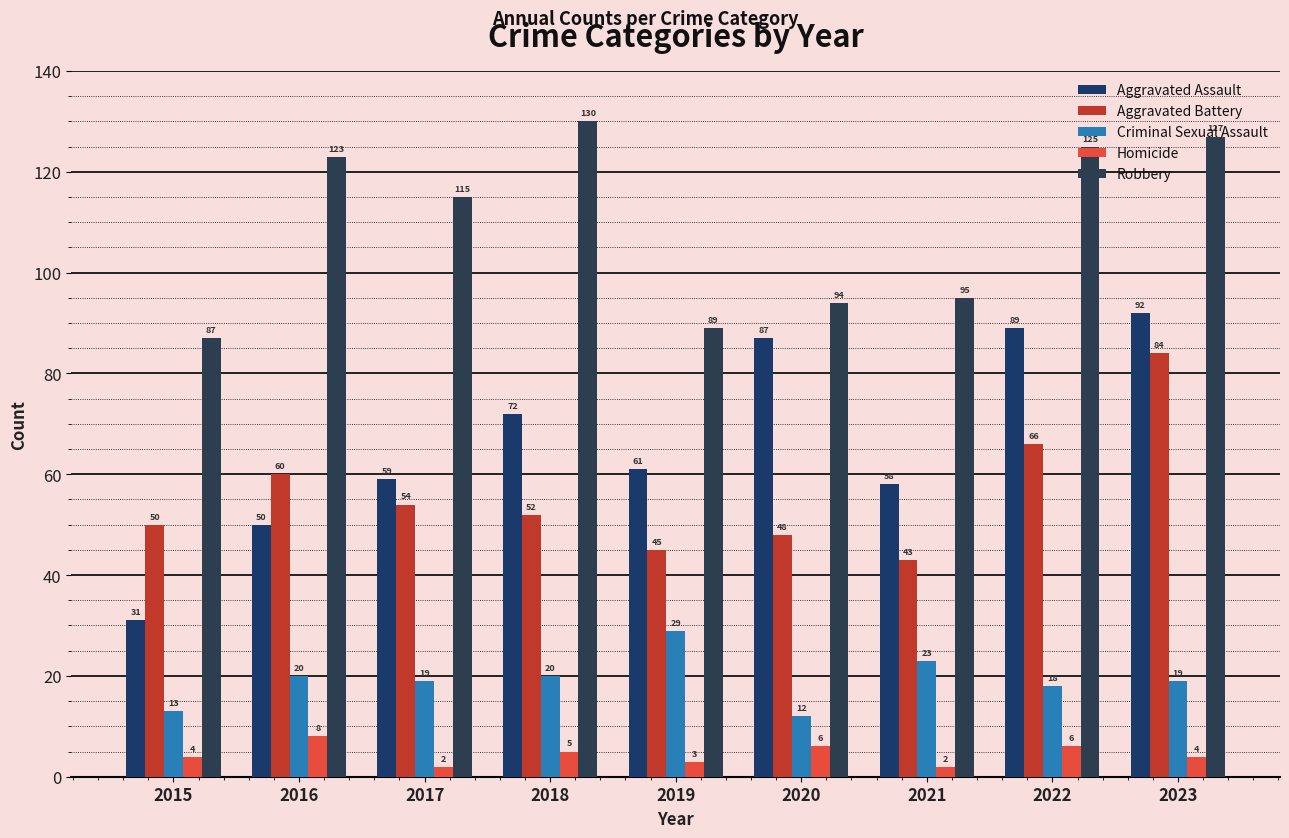

What is the spread (max minus min) of values at 2022?

119